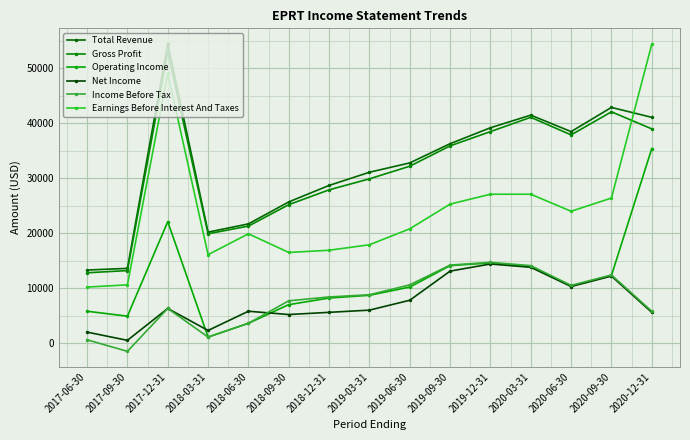

Reading left to right, transcribe all the data shown in this chart.

Total Revenue: 13300	13600	54500	20200	21700	25700	28700	31100	32800	36300	39200	41500	38500	42900	41100
Gross Profit: 12800	13200	53000	19900	21300	25200	27900	29900	32200	35900	38500	41100	37900	42100	39000
Operating Income: 5800	4900	22100	1100	3600	7000	8200	8700	10200	14100	14600	13900	10400	12300	35400
Net Income: 2000	500	6300	2300	5800	5200	5600	6000	7800	13100	14400	13800	10300	12200	5600
Income Before Tax: 600	-1500	6300	1100	3600	7700	8400	8800	10600	14200	14700	14100	10500	12400	5800
Earnings Before Interest And Taxes: 10200	10600	49100	16100	19900	16500	16900	17900	20800	25300	27100	27100	24000	26400	54400